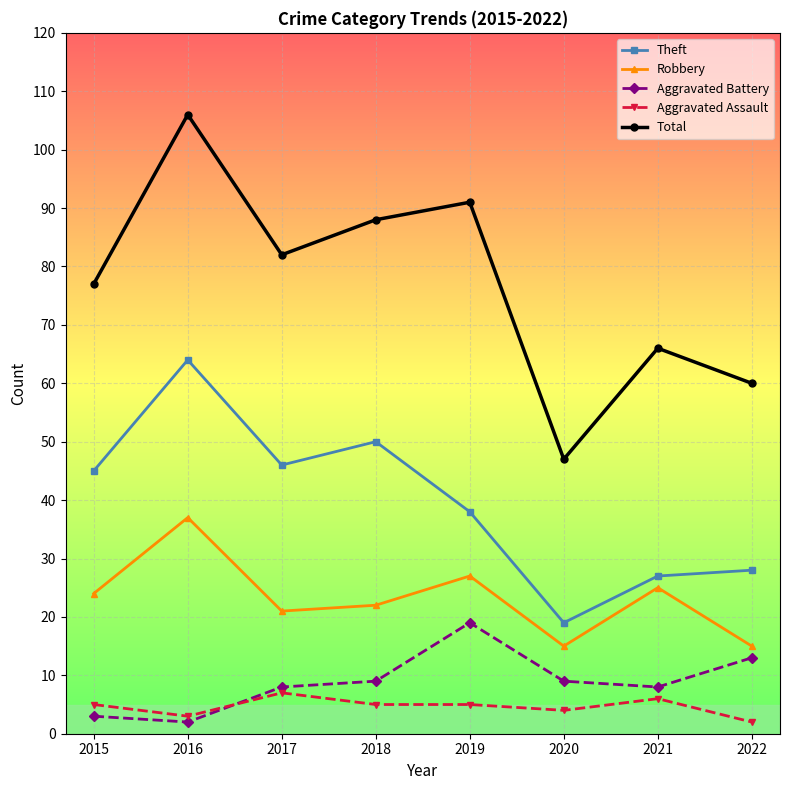

What is the difference between the maximum and minimum values in the Aggravated Assault series?

5